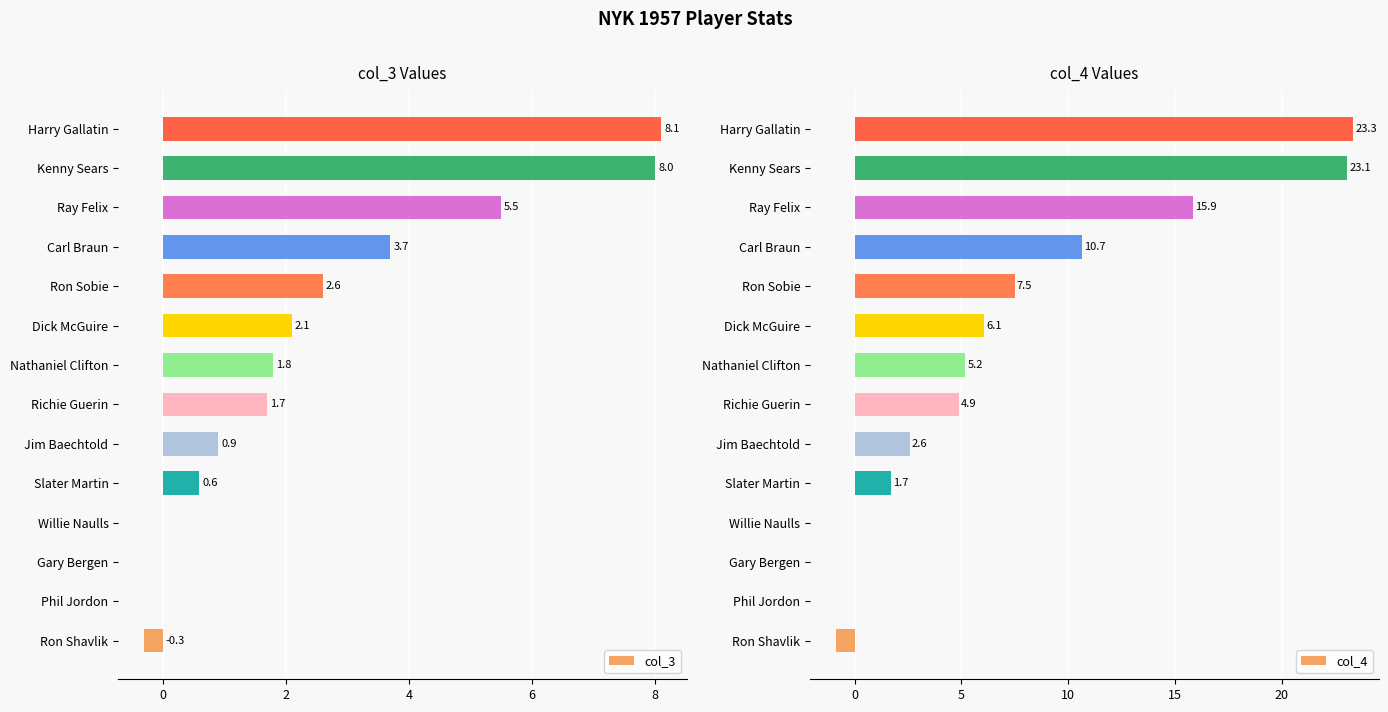

Count the number of data series in this chart.

2